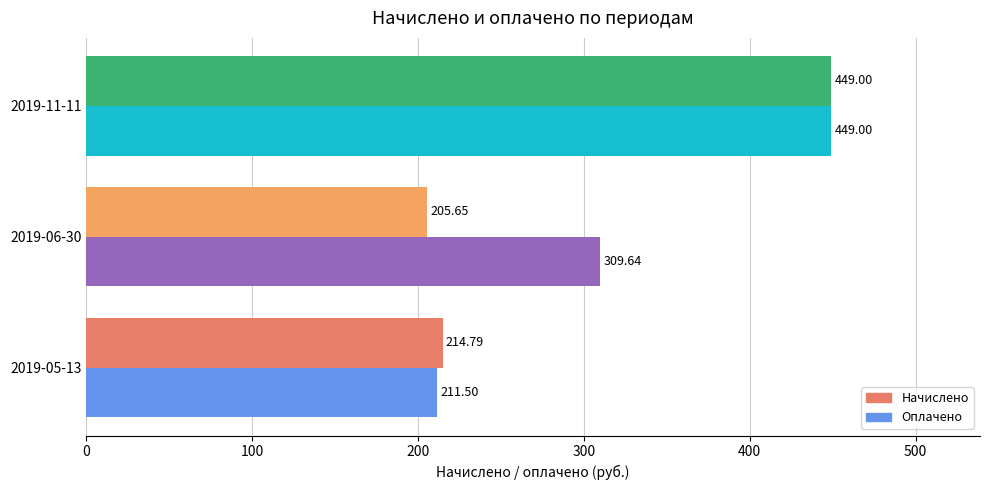

Which category has the highest value across all series?

2019-11-11